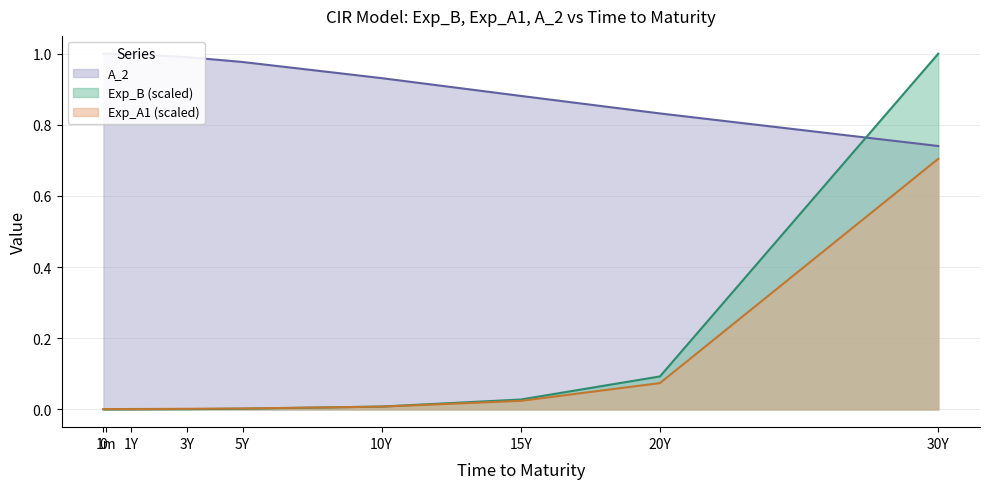

Reading left to right, extract all data points from this chart.

Exp_B: 0.0	0.0	0.0	0.0	0.0	0.0	0.0	0.1	1.0
Exp_A1: 0.0	0.0	0.0	0.0	0.0	0.0	0.0	0.1	0.7
A_2: 1.0	1.0	1.0	1.0	1.0	0.9	0.9	0.8	0.7